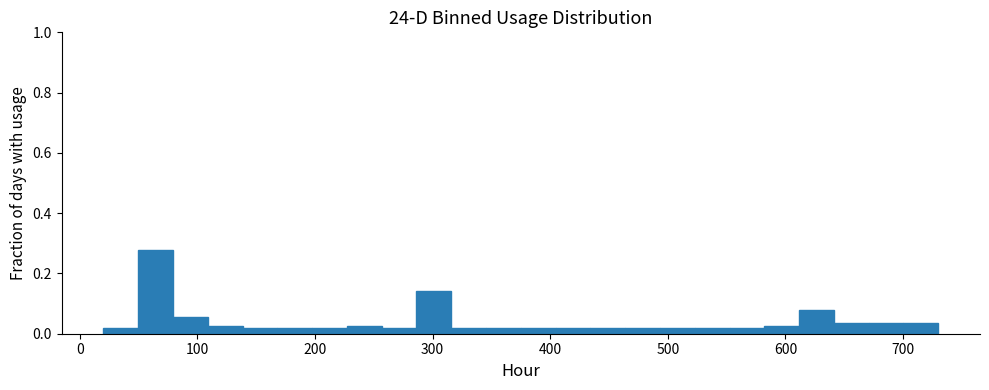

Read against the x-axis, roughly where is the centre of the tallest bar?

60